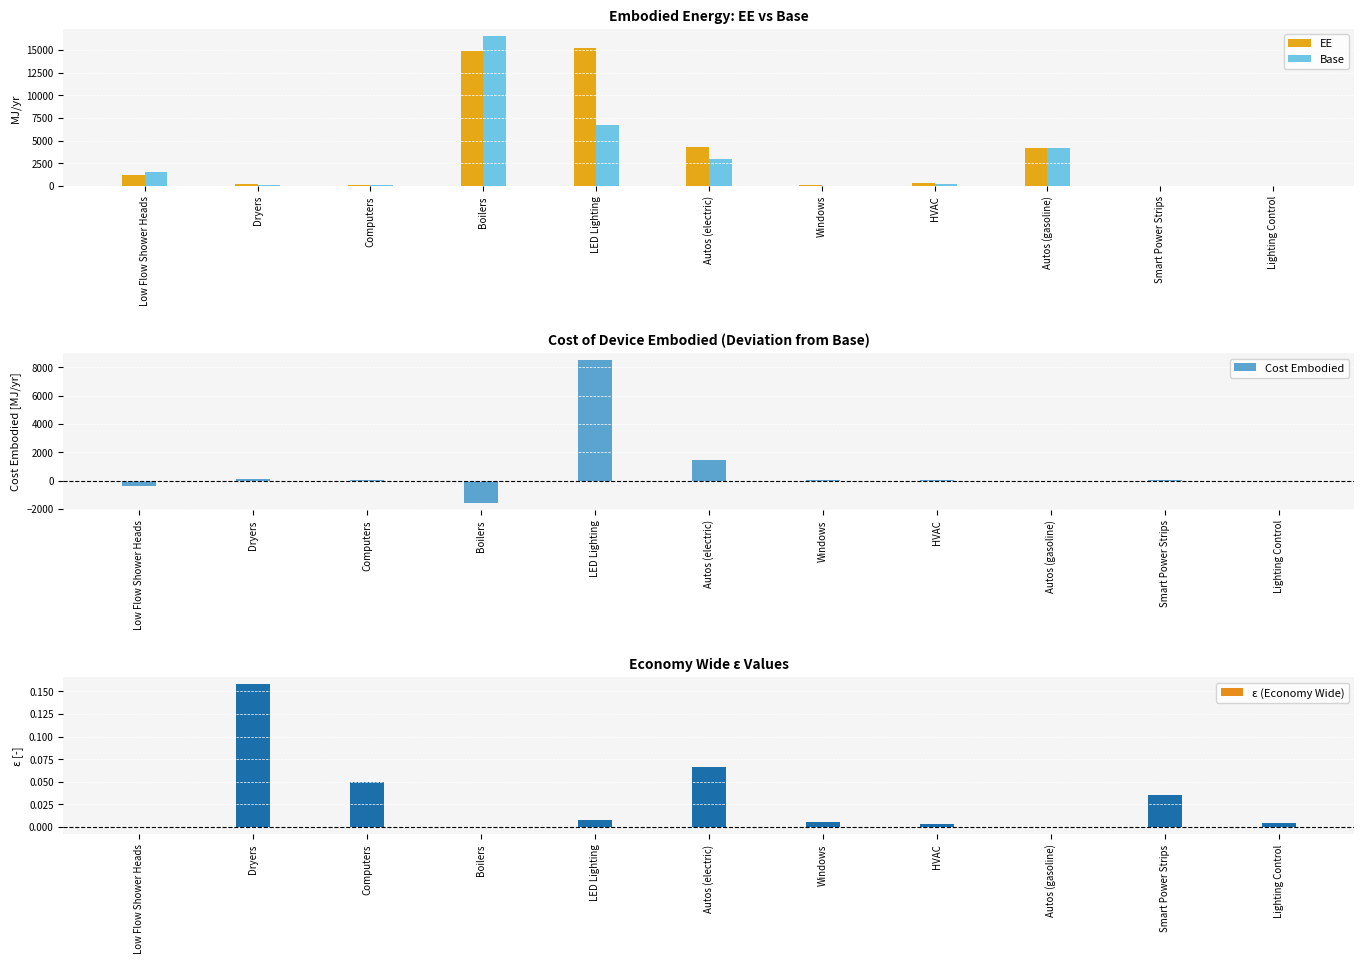

Is it true that Base equals 16504.0 at Boilers?

True